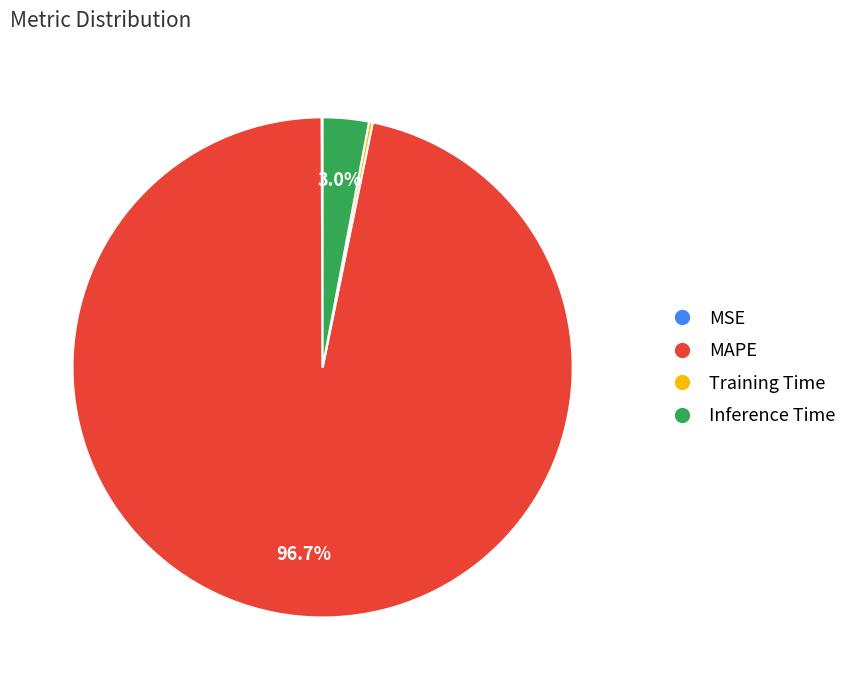

Between MAPE and Inference Time, which is larger?

MAPE